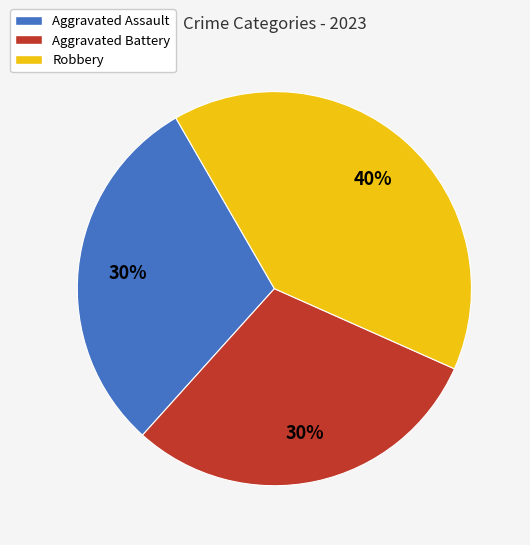

Is there a majority slice in this chart?

No